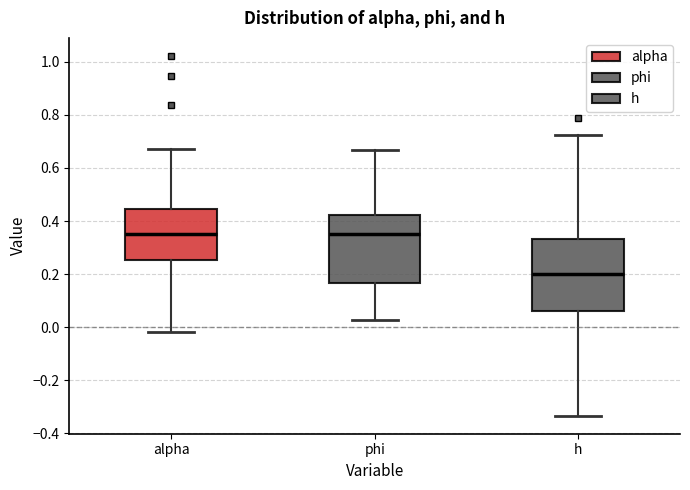

Reading left to right, transcribe this box plot: for each box, give where its median line is, the range the box spans, and where its two whiskers end, as read against the y-axis. The values are not printed on the chart, so give them approximately, as read against the axis.

alpha: median 0.36, box 0.26 to 0.44, whiskers -0.02 to 0.68
phi: median 0.36, box 0.16 to 0.42, whiskers 0.02 to 0.66
h: median 0.20, box 0.06 to 0.34, whiskers -0.34 to 0.72